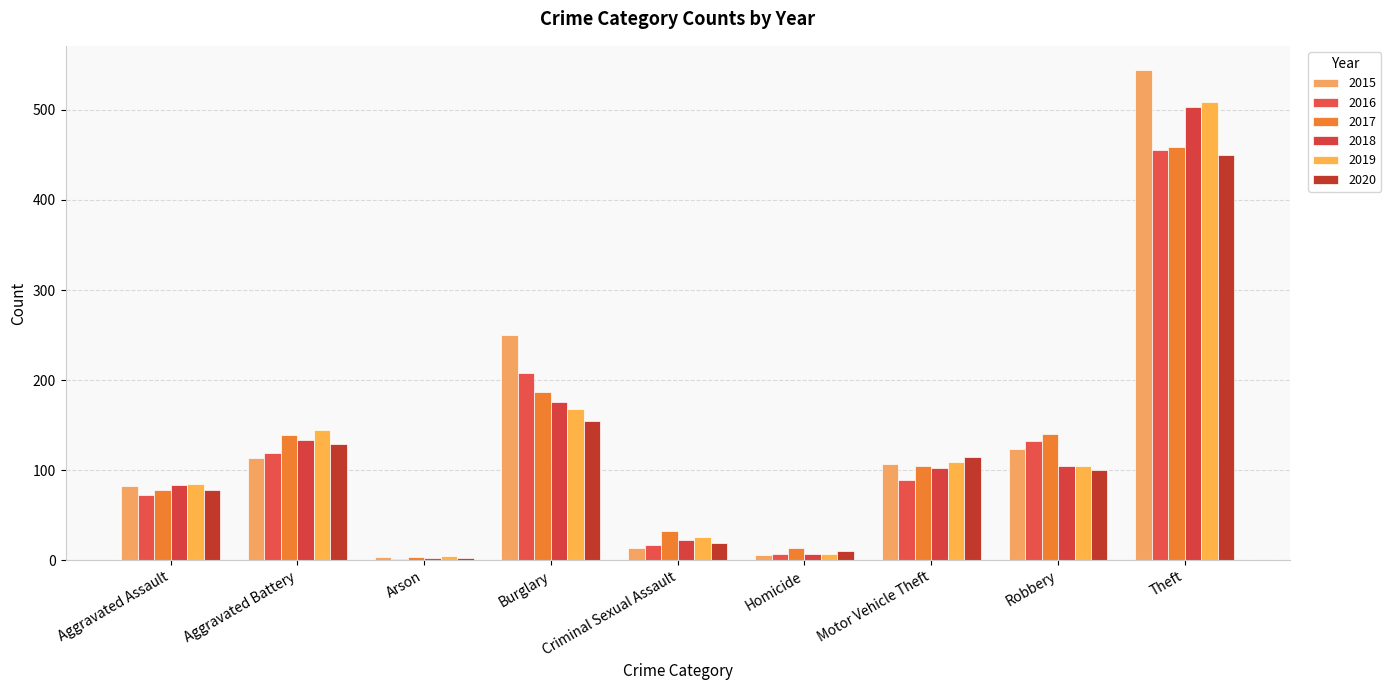

Is it true that 2017 equals 5 at Arson?

False